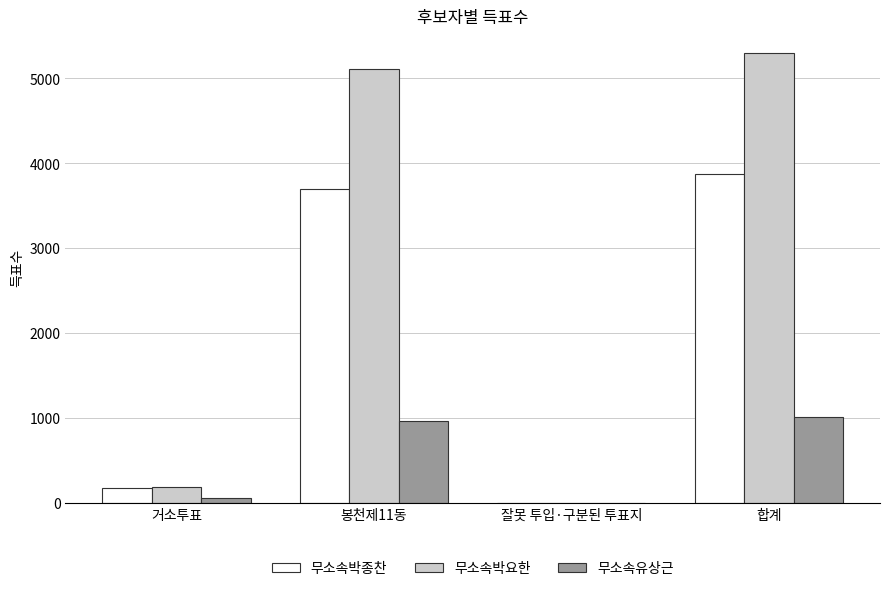

Which series changed the most between 거소투표 and 봉천제11동?

무소속박요한